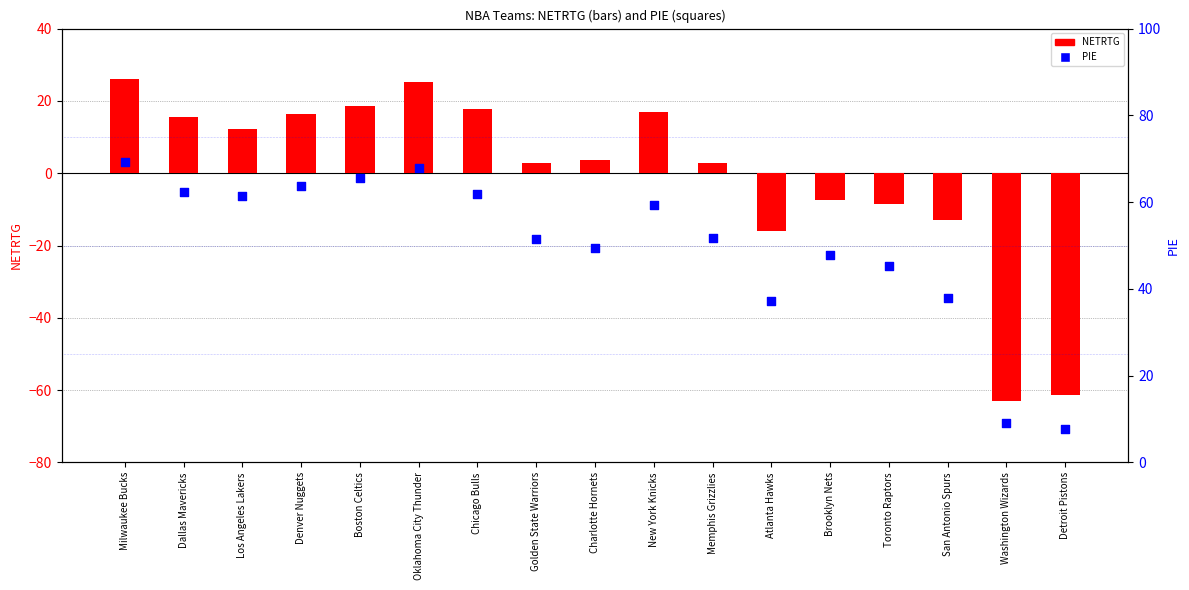

Is the value of PIE at Chicago Bulls greater than the value of NETRTG at Dallas Mavericks?

Yes